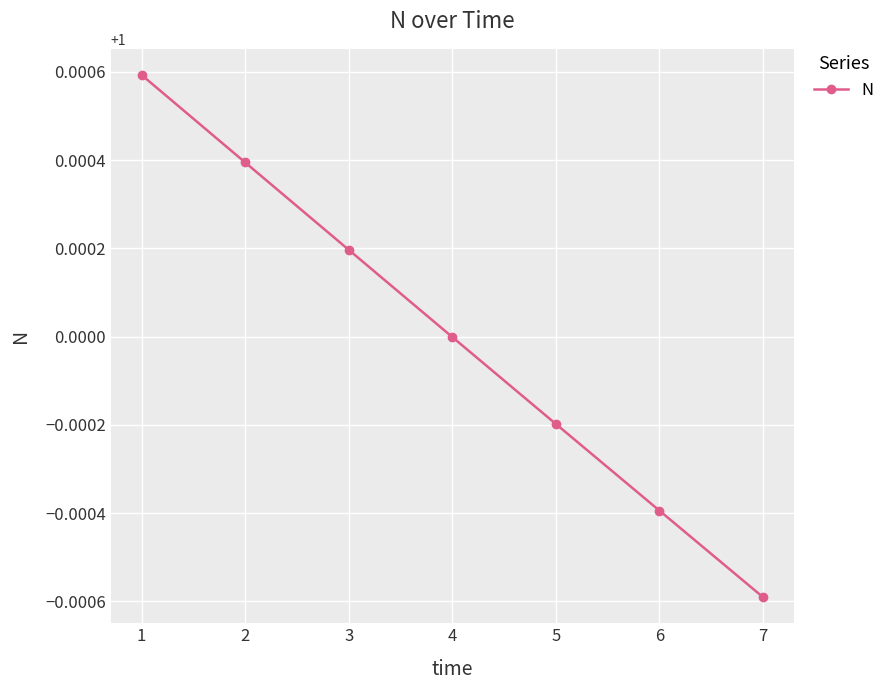

The chart shows a value of 1.0 at 2. True or false?

True